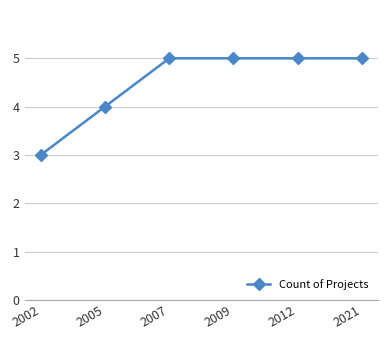

What is the value of the 6th point from the left?

5